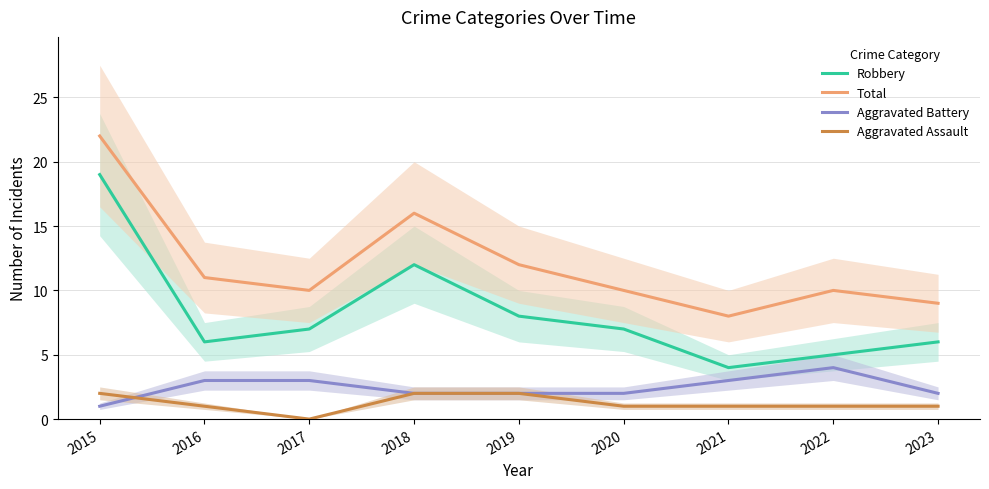

Rank the categories by Aggravated Assault value from highest to lowest.

2015, 2018, 2019, 2016, 2020, 2021, 2022, 2023, 2017